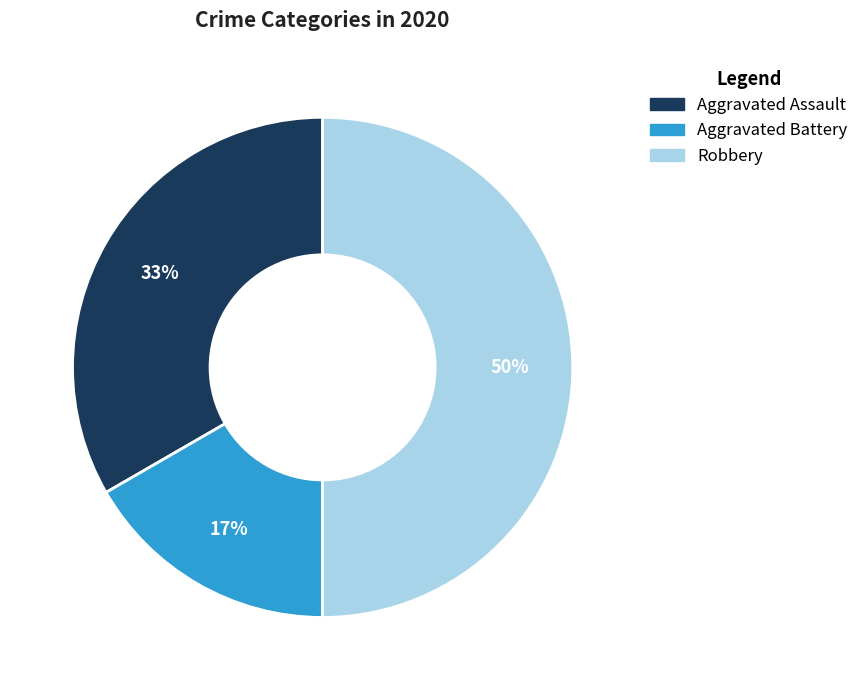

The Robbery slice represents 64% of the pie. True or false?

False